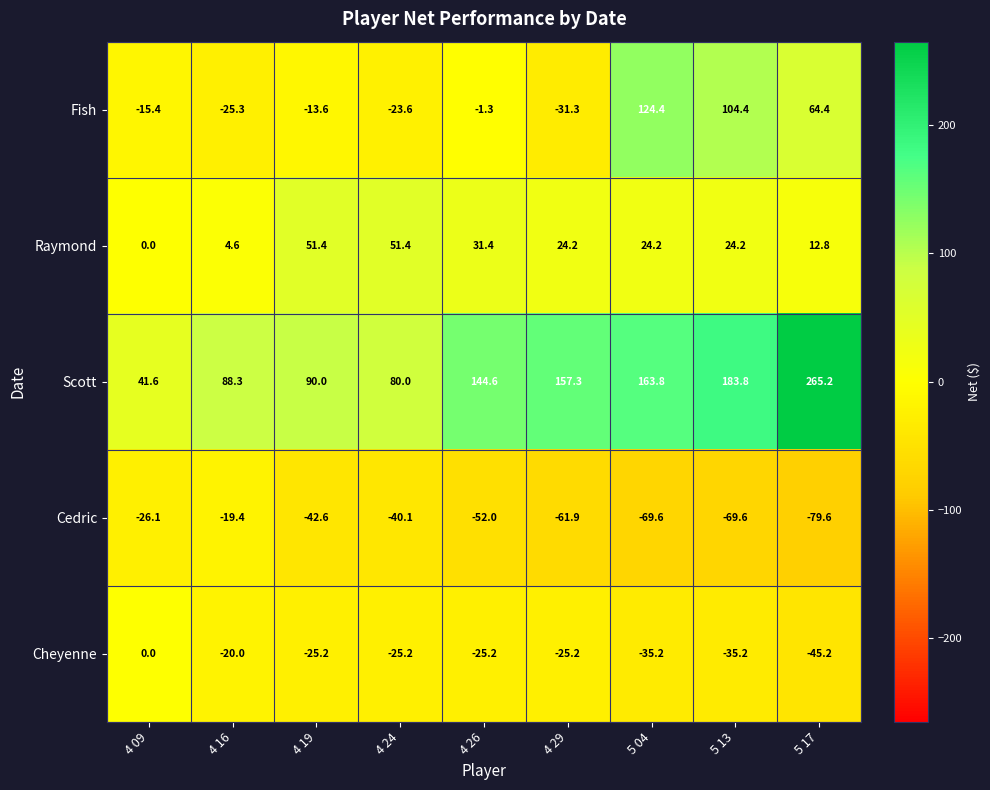

What is the minimum value shown in the chart?

-79.6